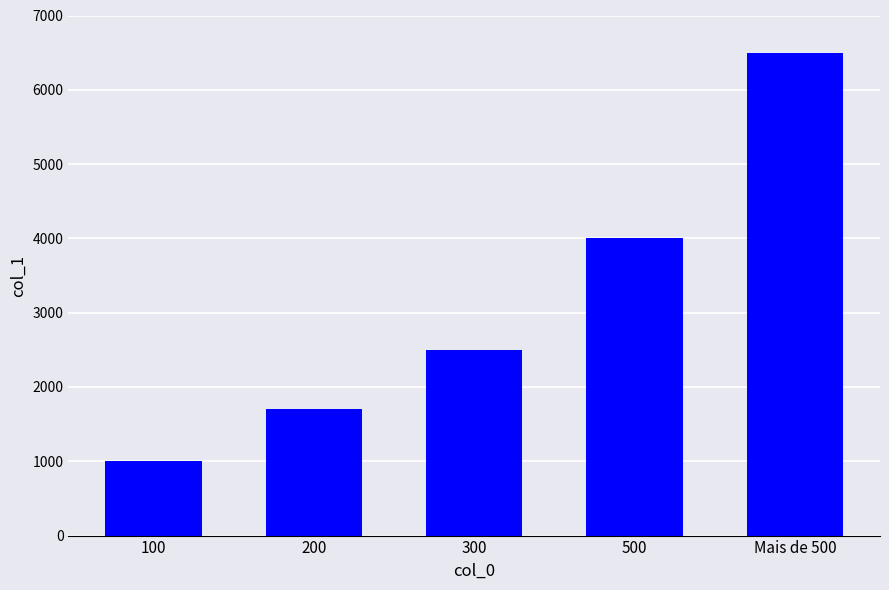

Reading right to left, what are all the values shown in this chart?

Mais de 500=6500	500=4000	300=2500	200=1700	100=1000